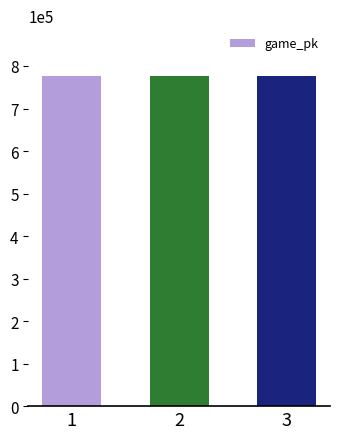

Does the chart contain stacked bars?

No